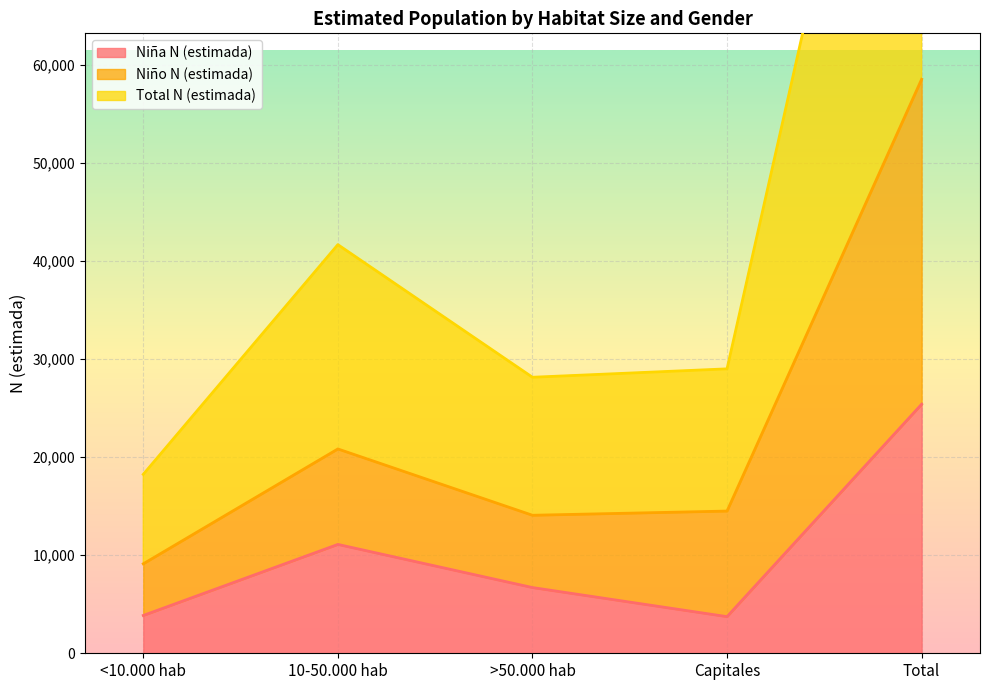

Count the number of categories in the chart.

5